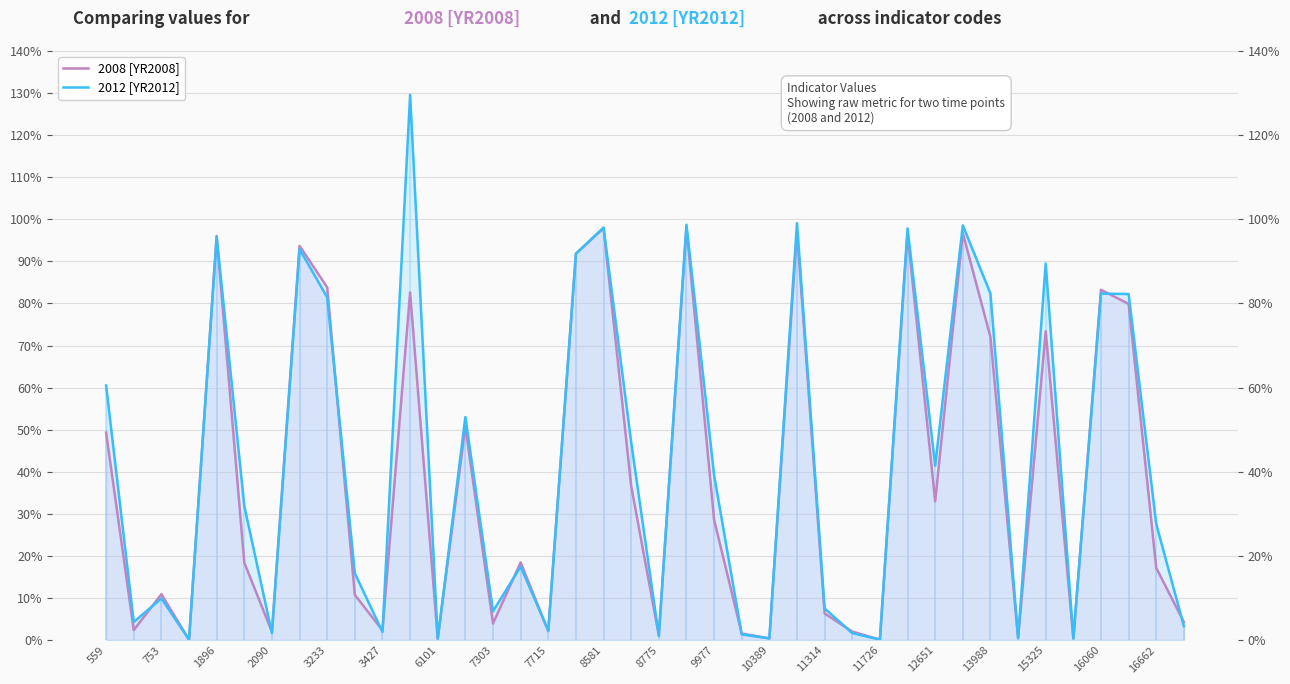

The value of 2008 [YR2008] at 27 is 0.0. True or false?

False